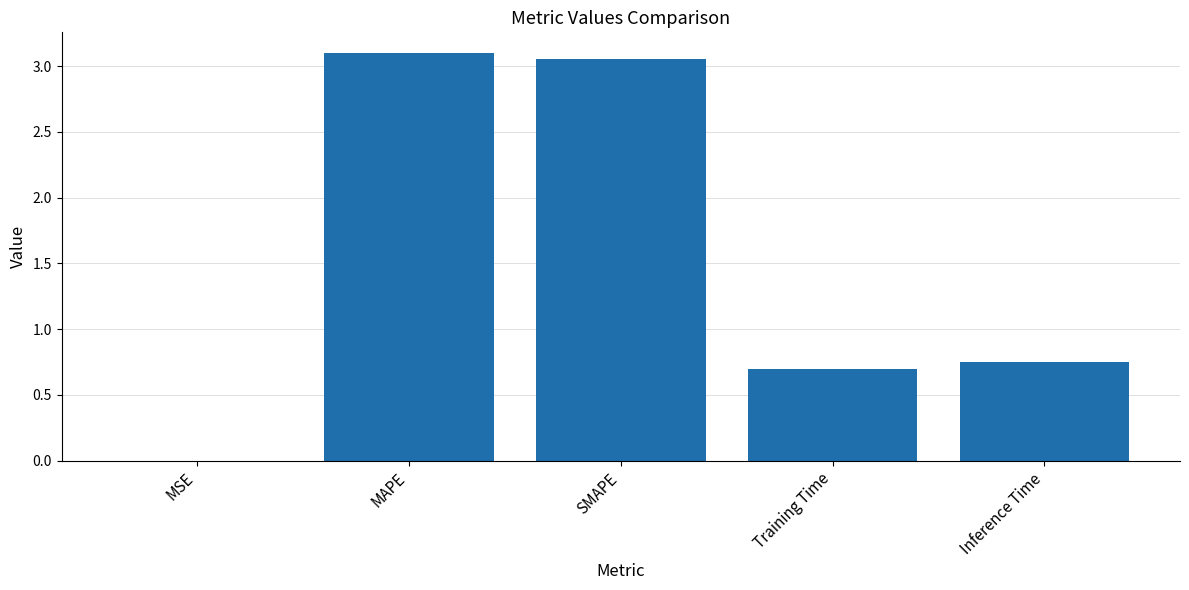

The value at Training Time is 0.7. True or false?

True